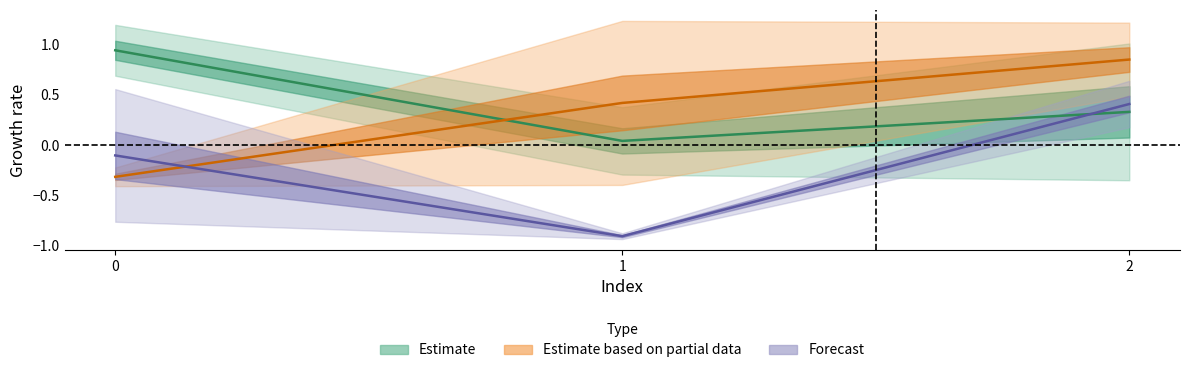

What is the difference between the maximum and minimum values in the col_1 series?

1.2